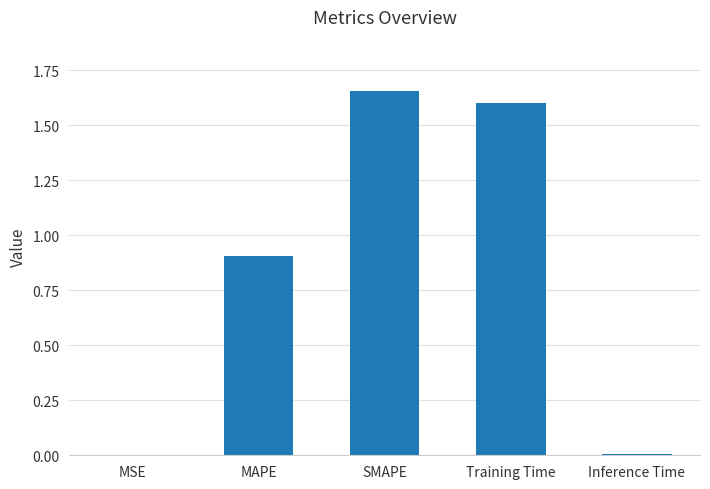

What is the change in value from MAPE to SMAPE?

+0.7